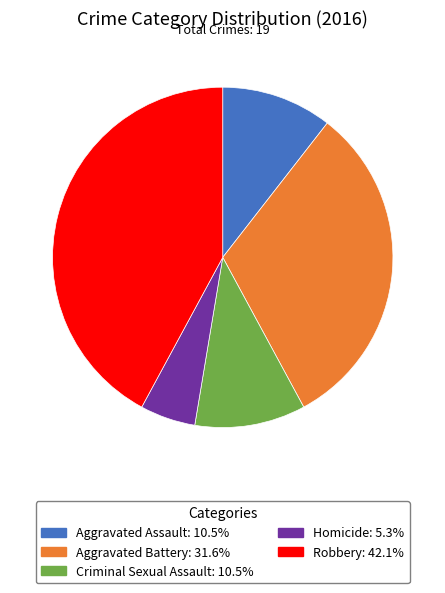

What is the smallest slice in the pie chart?

Homicide